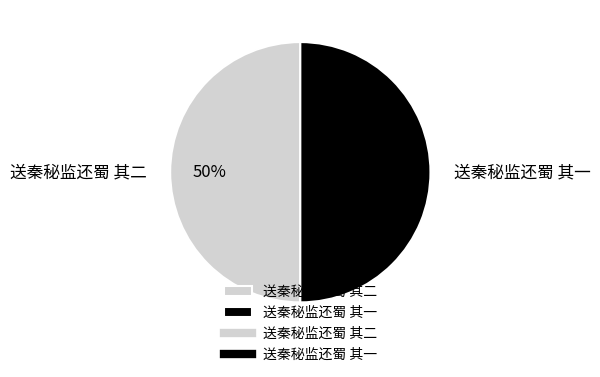

To the nearest percent, what portion does 送秦秘监还蜀 其一 represent?

50%